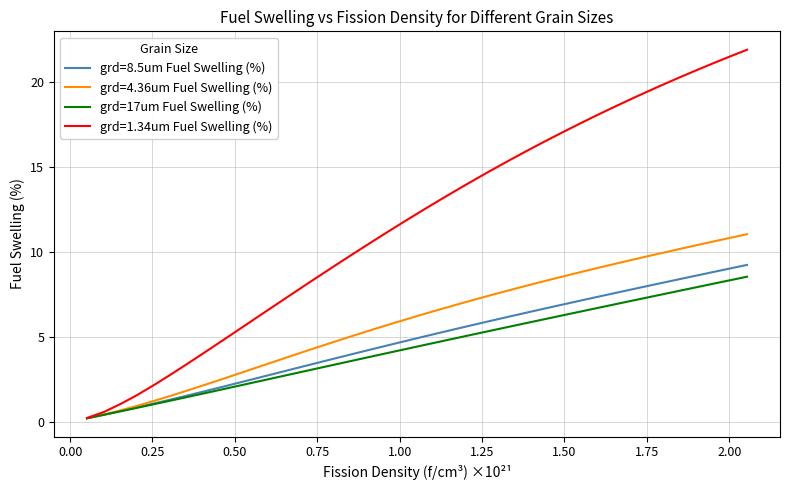

What is the highest value of the grd=1.34um Fuel Swelling (%) series?

21.9